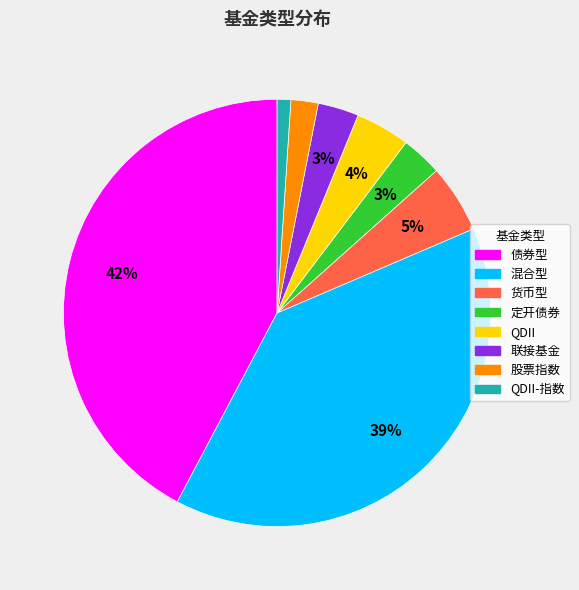

Is there any slice that represents more than half of the pie?

No